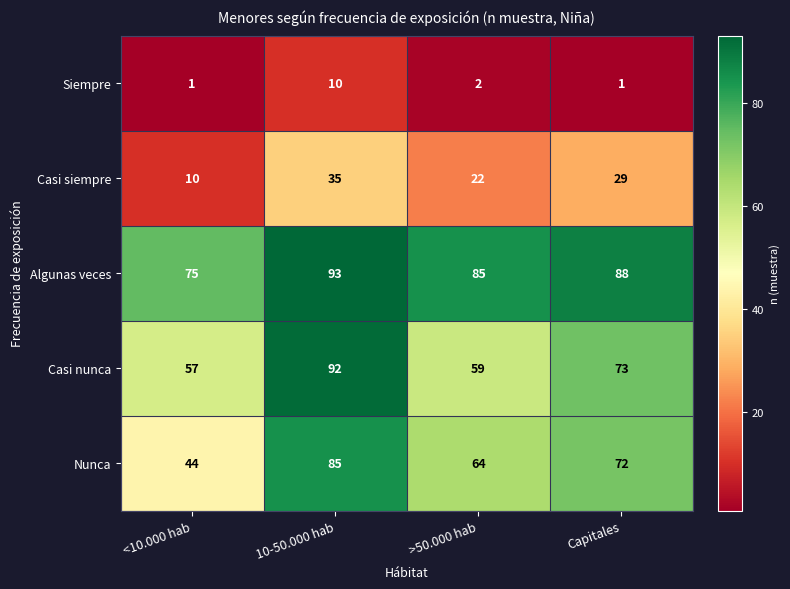

True or false: Casi siempre has a value of 7 at Capitales.

False